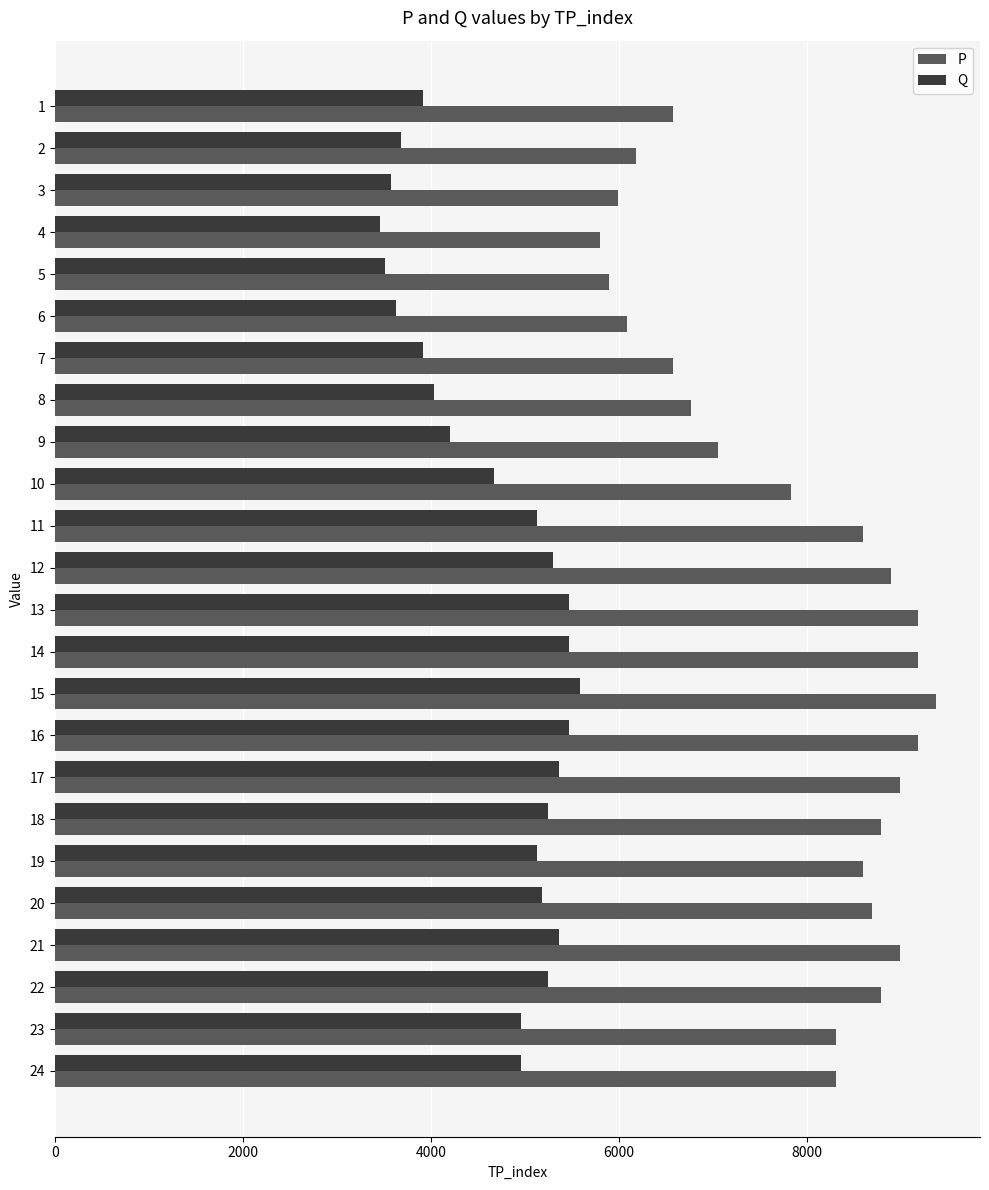

What is the greatest value displayed?

9370.2